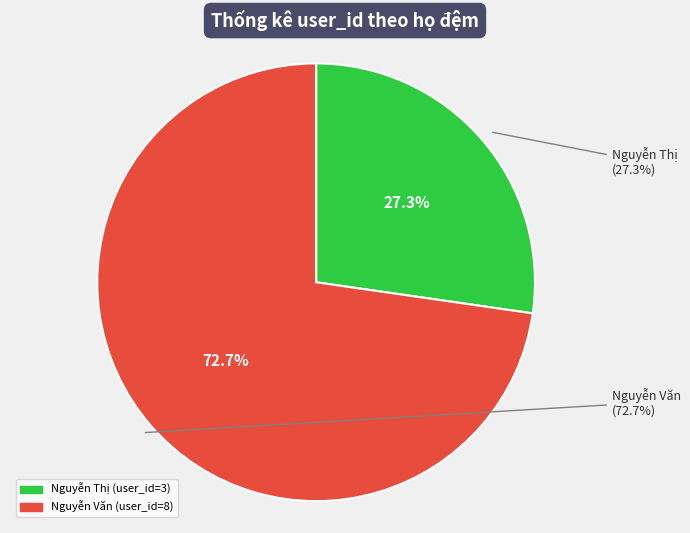

What is the ratio of the value at Nguyễn Văn to the value at Nguyễn Thị?

2.7